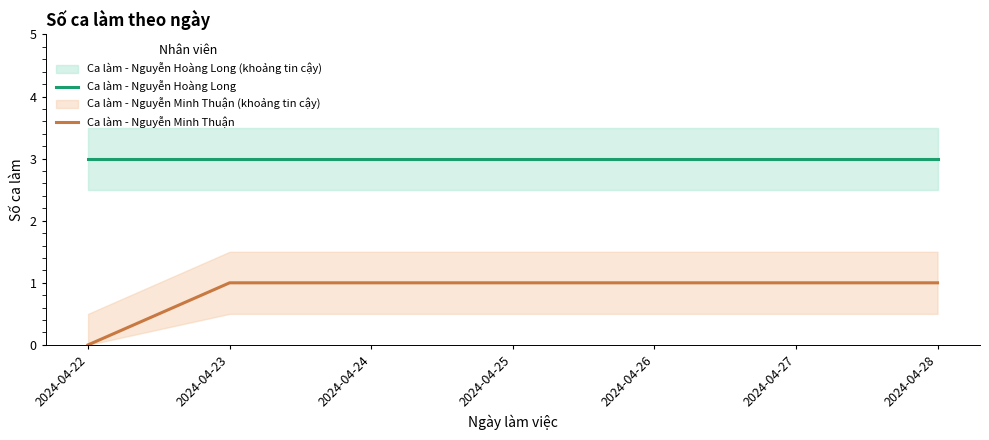

Rank the series by their maximum value, from lowest to highest.

Ca làm - Nguyễn Minh Thuận, Ca làm - Nguyễn Hoàng Long